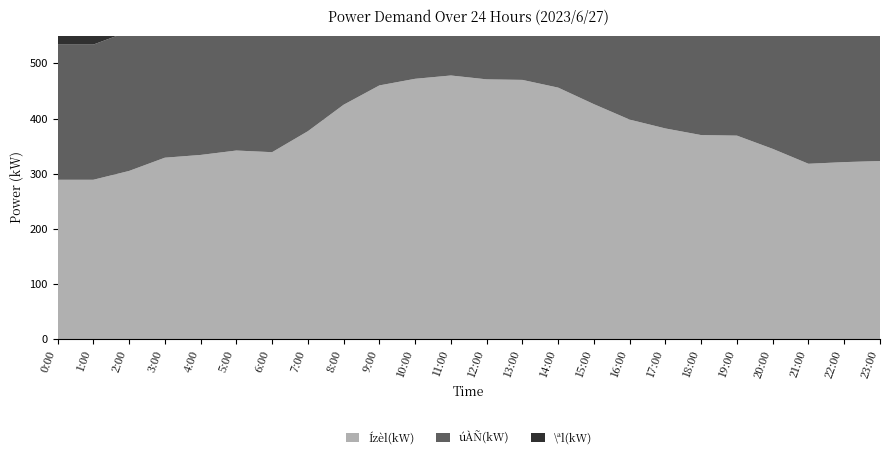

Reading right to left, transcribe all the data shown in this chart.

Ízèl(kW): 323	321	318	345	369	370	382	398	426	456	470	471	478	472	460	425	377	339	342	334	329	305	289	289
úÀÑ(kW): 262	271	292	314	330	330	341	357	359	370	369	357	365	354	347	325	295	282	273	268	265	253	245	245
\ªl(kW): 260	274	292	317	339	339	352	366	366	367	364	355	368	362	358	331	294	278	273	273	270	256	244	246